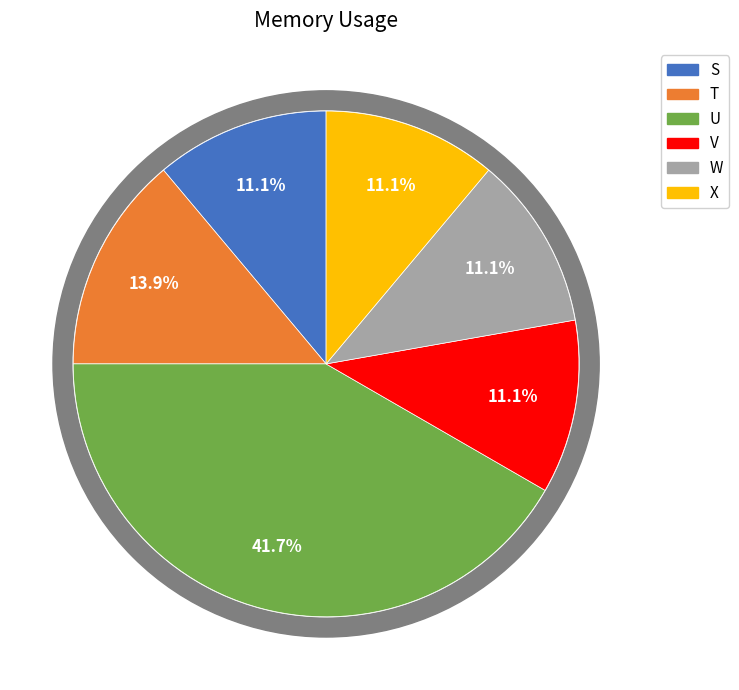

What percentage is the U slice, to the nearest percent?

42%